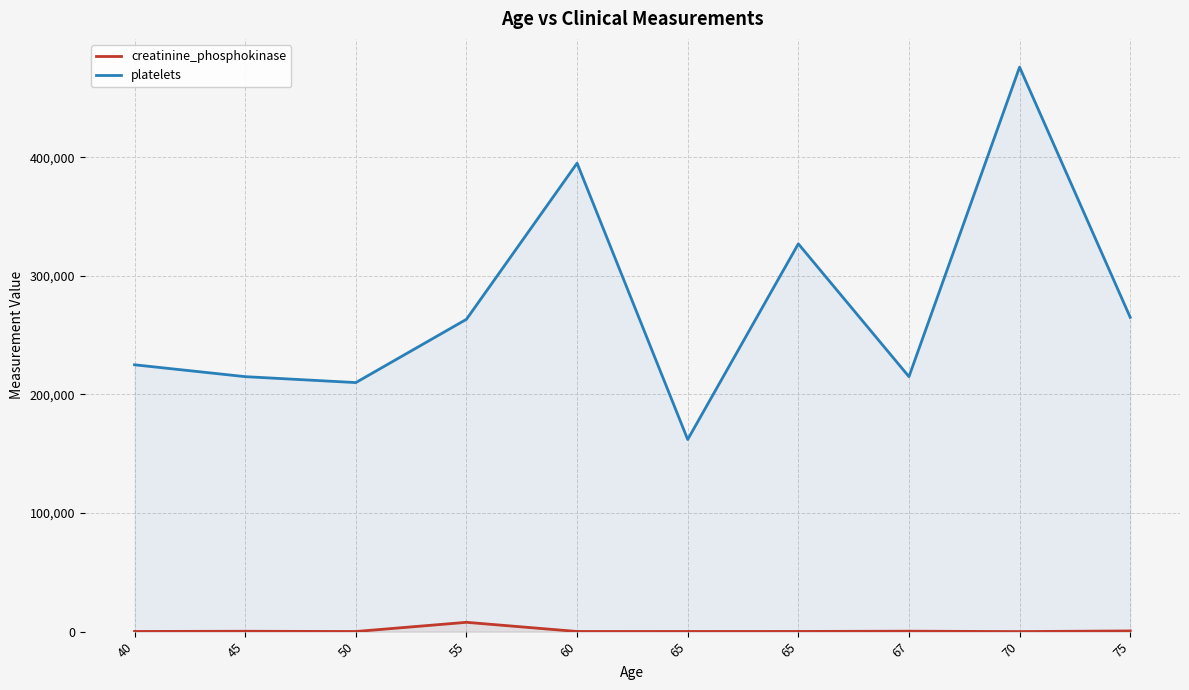

Which has a higher value, 65 or 45?

45